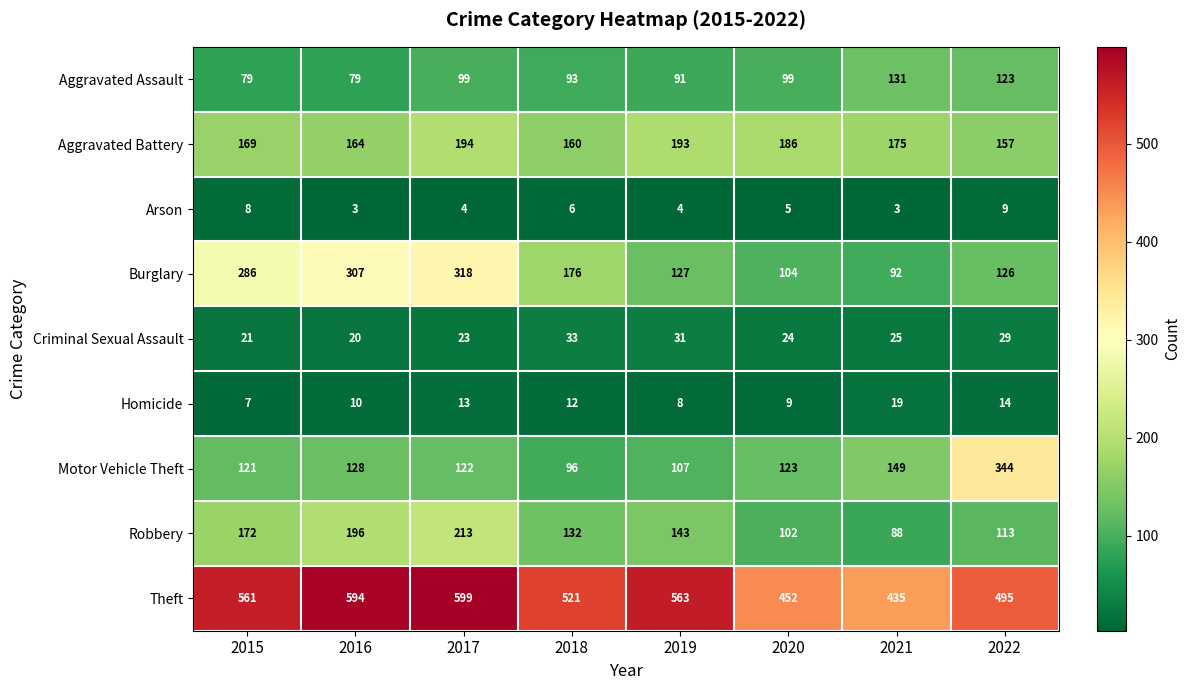

At which label does Criminal Sexual Assault first exceed 25?

2018